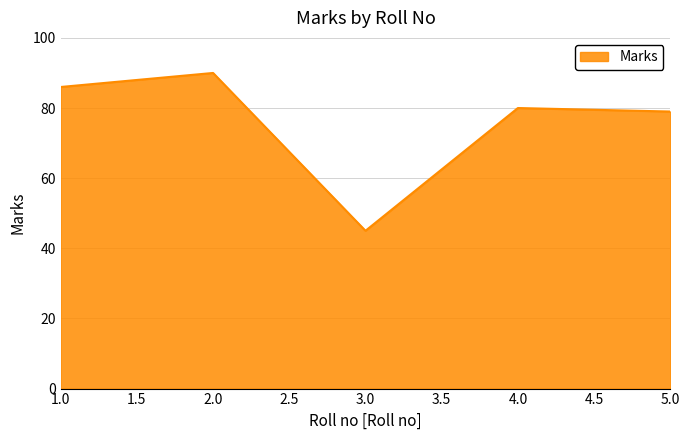

What is the sum of the values at 2.0 and 3.0?

135